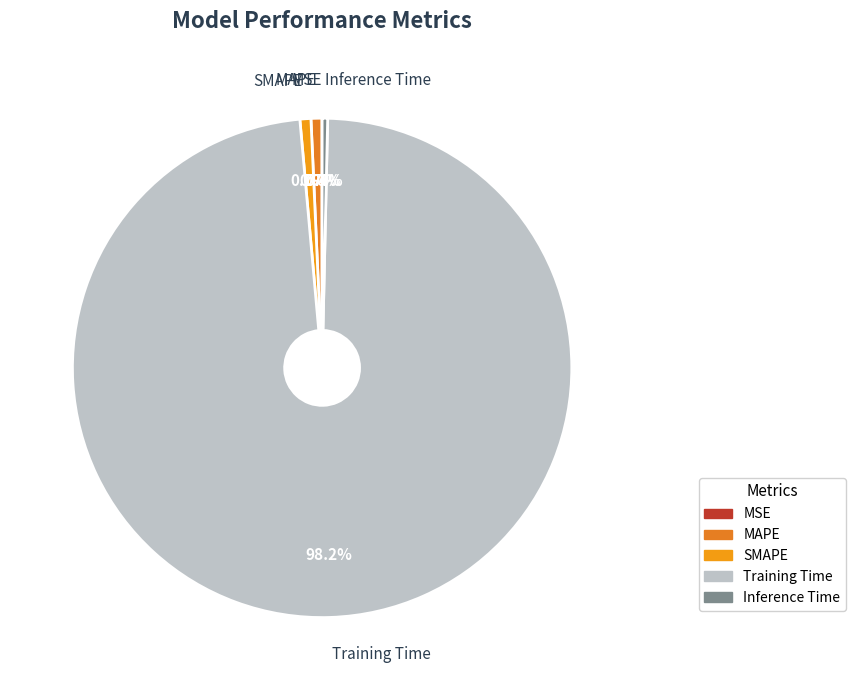

Which slice is the largest?

Training Time